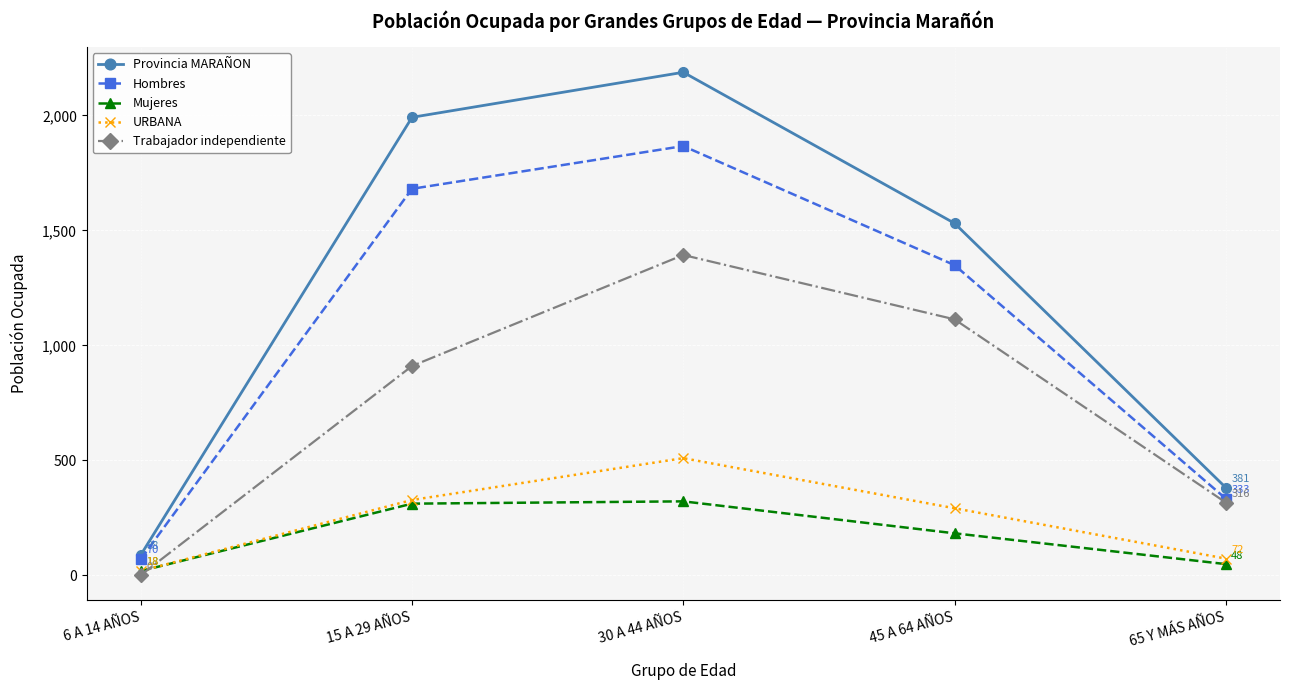

What position from the left is 6 A 14 AÑOS?

1